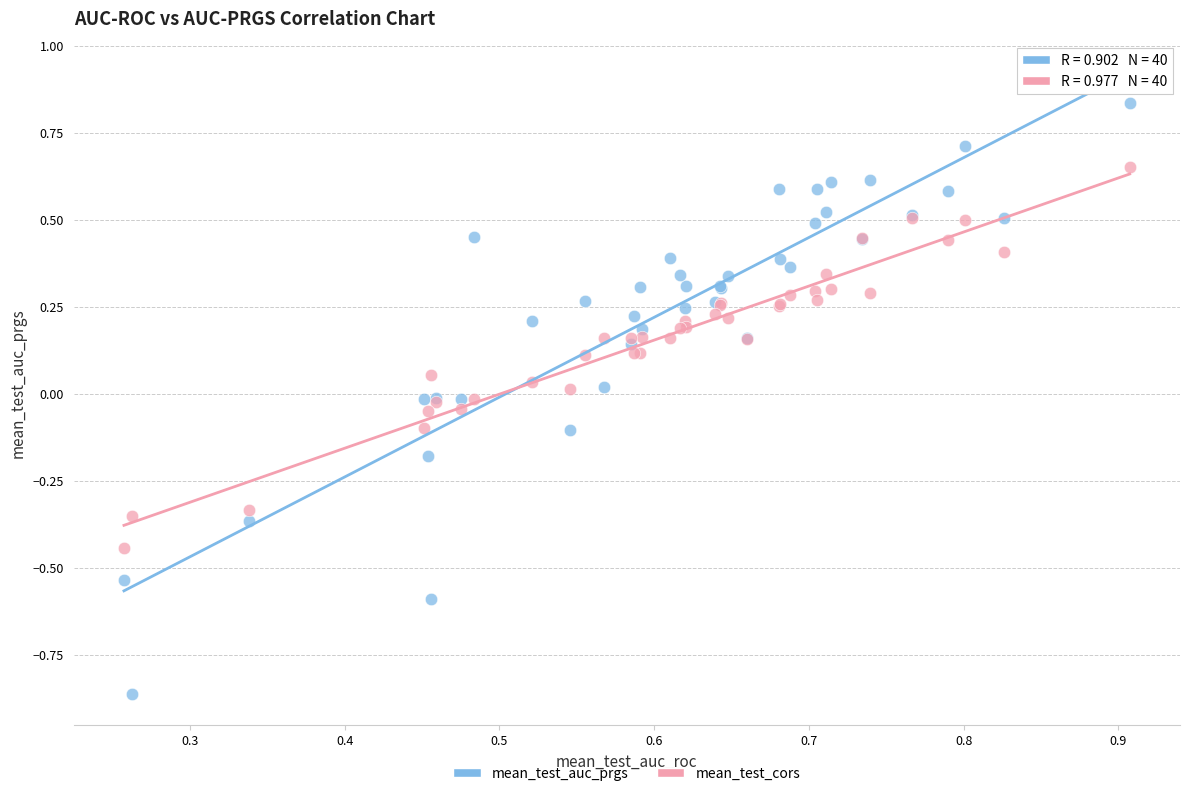

Which series reaches the maximum Y coordinate?

mean_test_auc_prgs